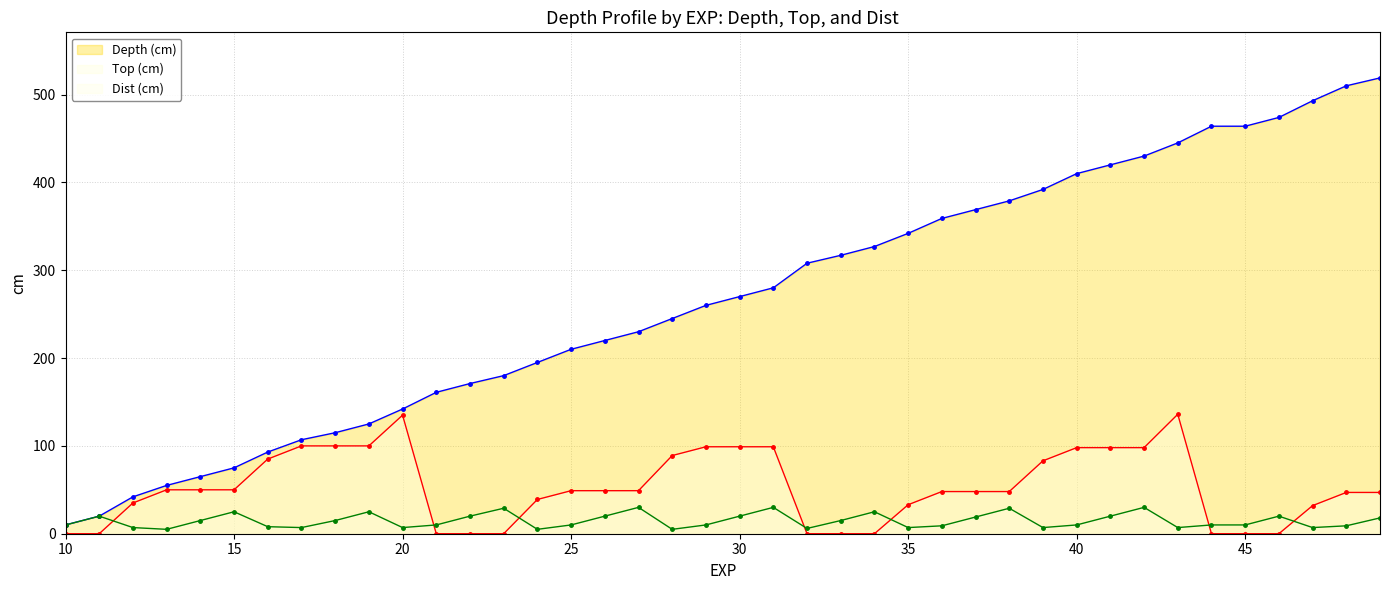

Reading left to right, what are all the values shown in this chart?

Depth (cm): 10=10	11=20	12=42	13=55	14=65	15=75	16=93	17=107	18=115	19=125	20=142	21=161	22=171	23=180	24=195	25=210	26=220	27=230	28=245	29=260	30=270	31=280	32=308	33=317	34=327	35=342	36=359	37=369	38=379	39=392	40=410	41=420	42=430	43=445	44=464	45=464	46=474	47=493	48=510	49=519
Top (cm): 10=0	11=0	12=35	13=50	14=50	15=50	16=85	17=100	18=100	19=100	20=135	21=0	22=0	23=0	24=39	25=49	26=49	27=49	28=89	29=99	30=99	31=99	32=0	33=0	34=0	35=33	36=48	37=48	38=48	39=83	40=98	41=98	42=98	43=136	44=0	45=0	46=0	47=32	48=47	49=47
Dist (cm): 10=10	11=20	12=7	13=5	14=15	15=25	16=8	17=7	18=15	19=25	20=7	21=10	22=20	23=29	24=5	25=10	26=20	27=30	28=5	29=10	30=20	31=30	32=6	33=15	34=25	35=7	36=9	37=19	38=29	39=7	40=10	41=20	42=30	43=7	44=10	45=10	46=20	47=7	48=9	49=18